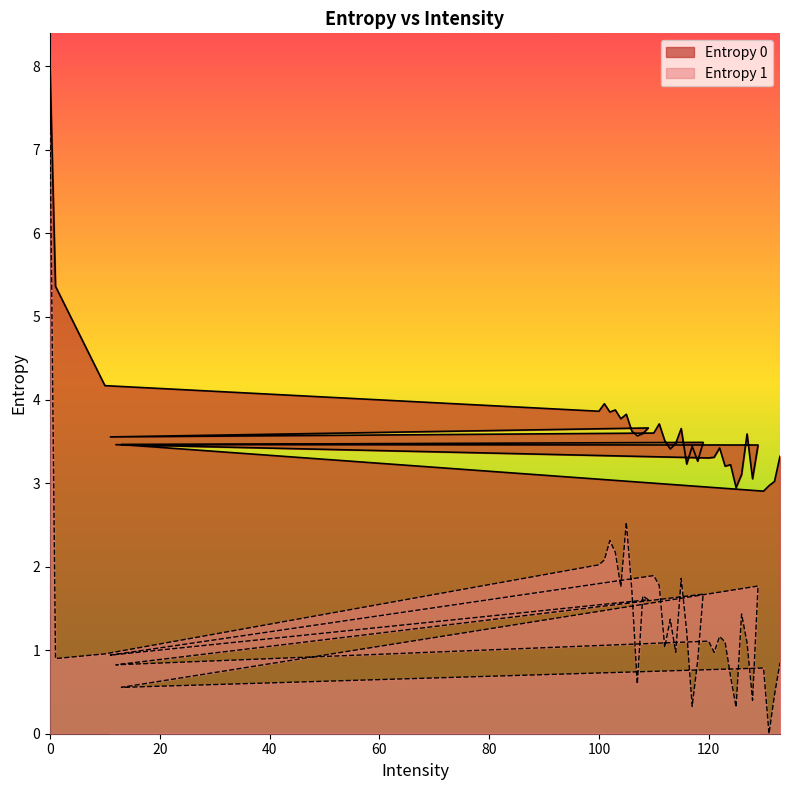

Rank the series at 108 from lowest to highest value.

Entropy 1, Entropy 0